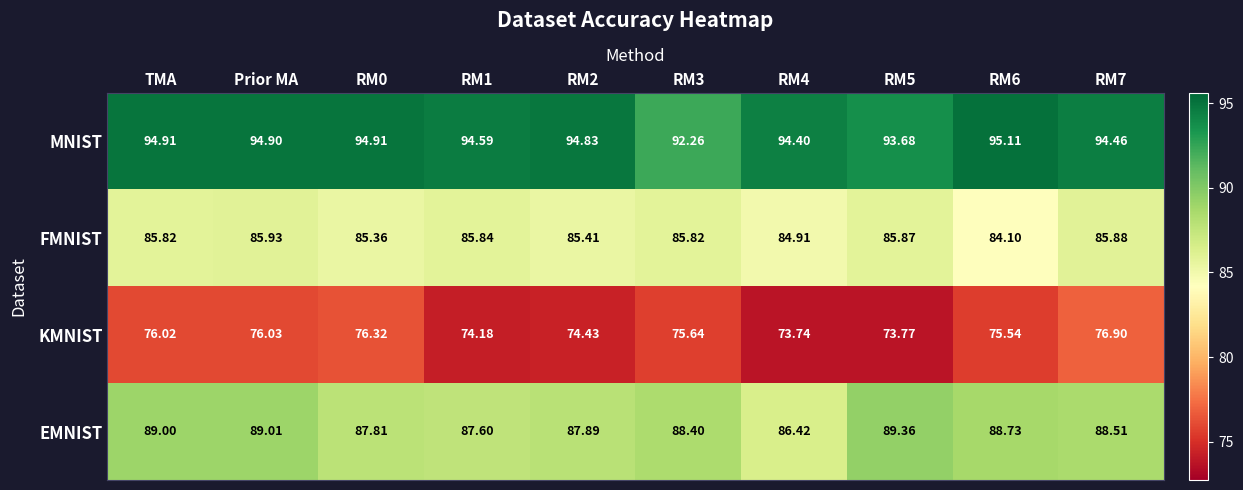

Rank the series at RM5 from lowest to highest value.

KMNIST, FMNIST, EMNIST, MNIST